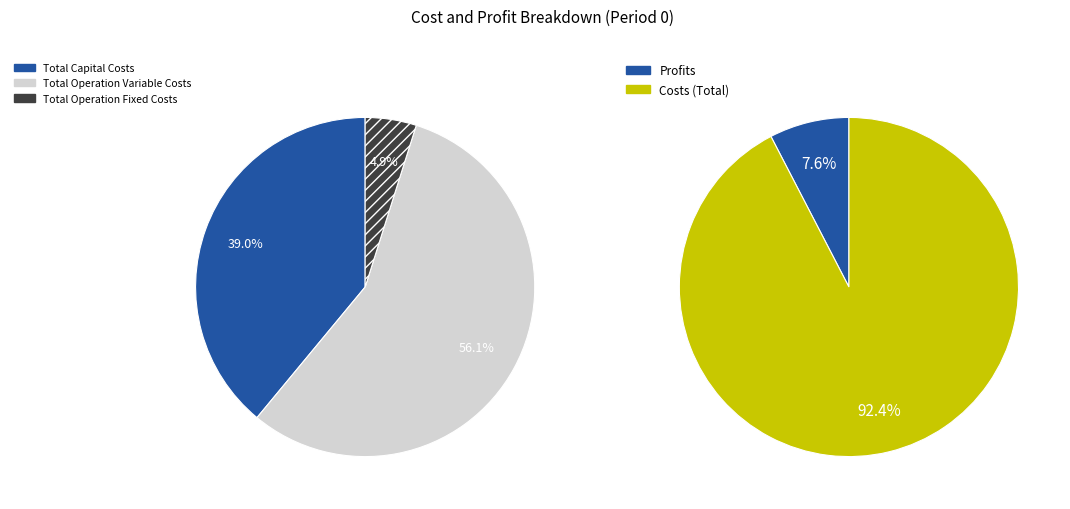

Does any single category account for the majority?

Yes